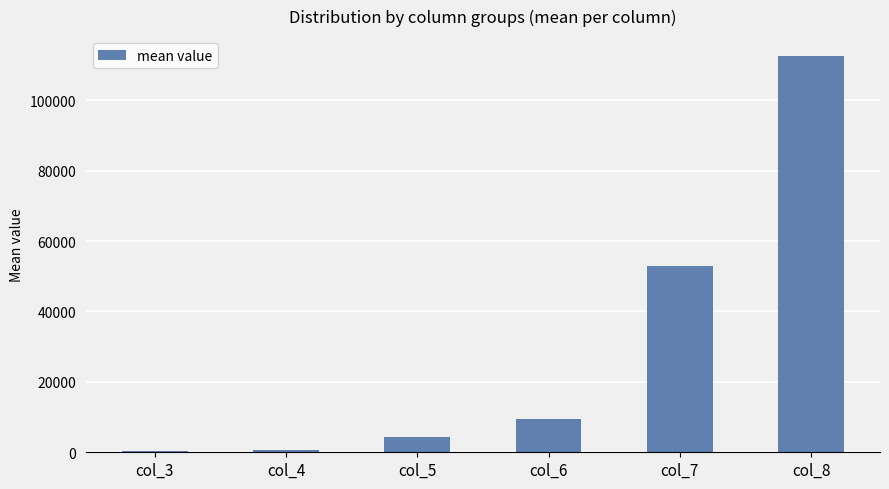

Count the number of data series in this chart.

1